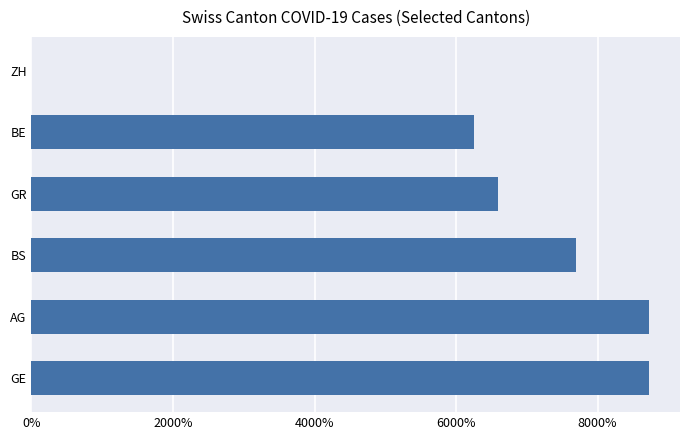

What is the greatest value displayed?

8728.4